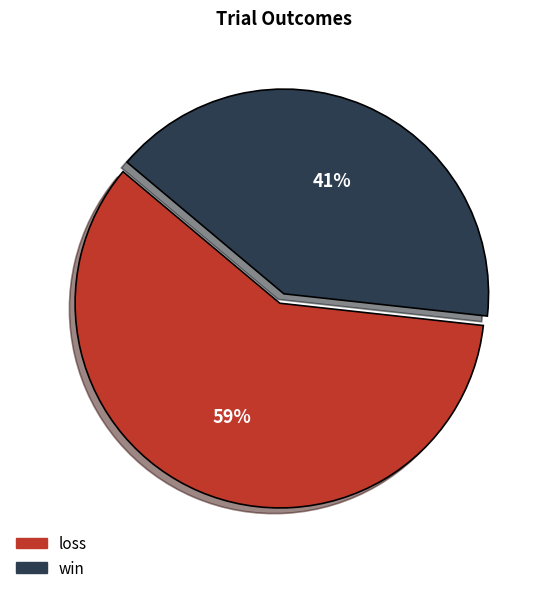

How many slices are in this pie chart?

2